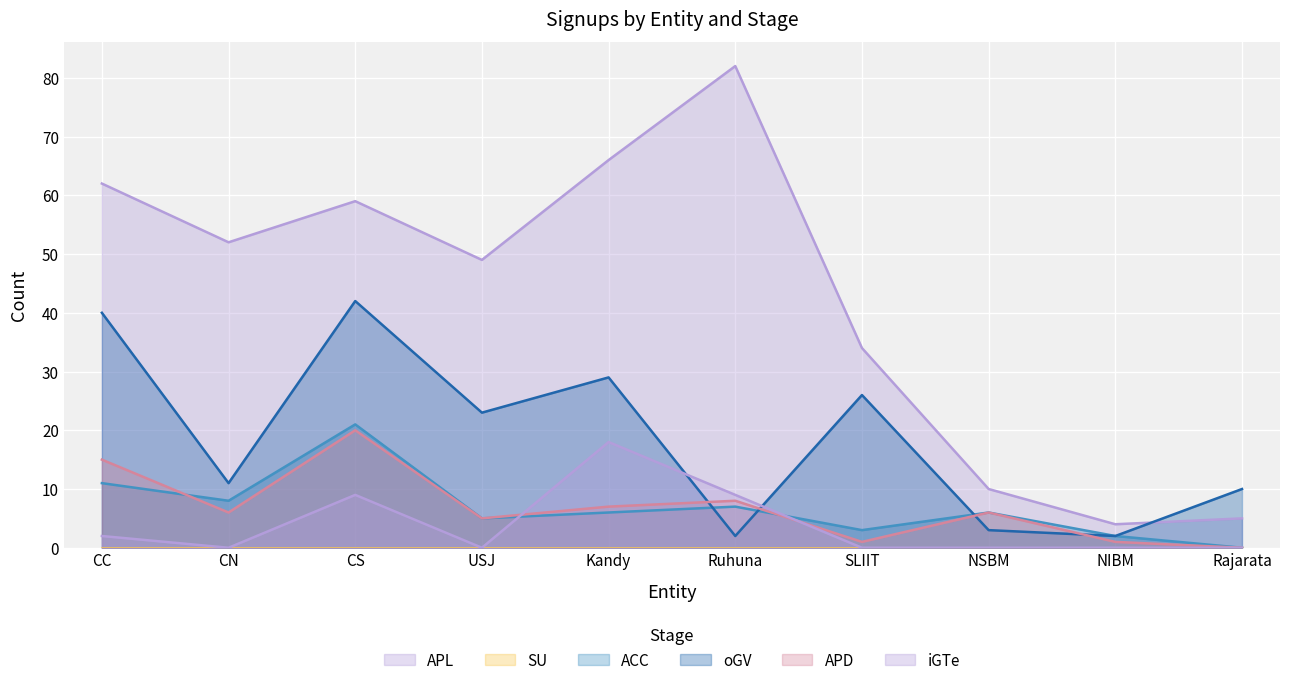

What is the label of the 8th point from the left?

NSBM